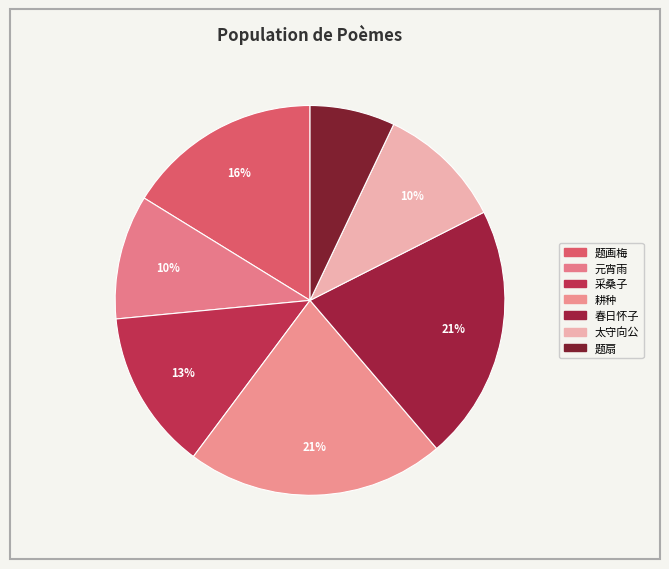

Count the number of slices in the pie.

7